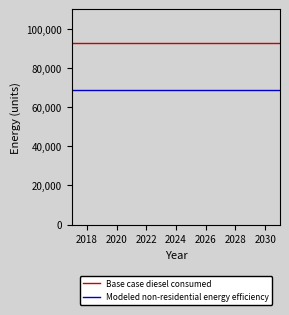

Rank the series by their maximum value, from lowest to highest.

Modeled non-residential energy efficiency, Base case diesel consumed